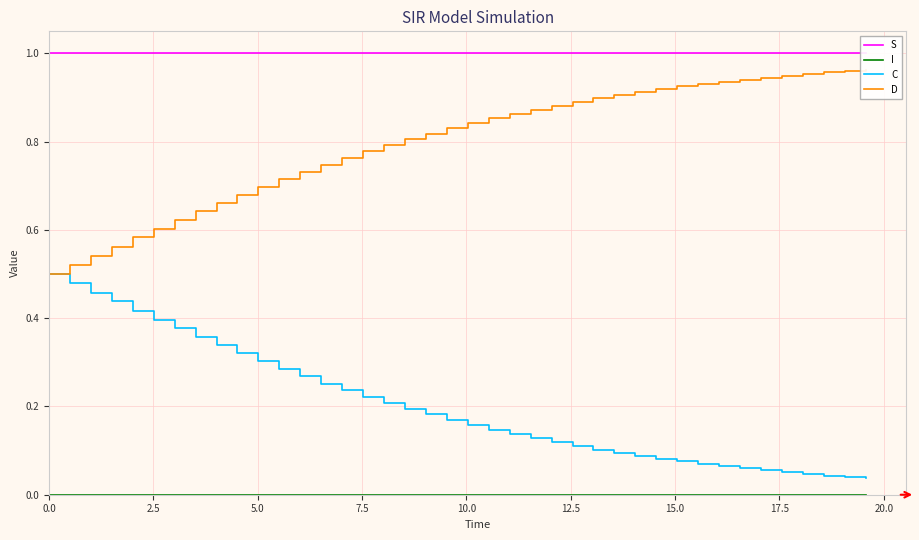

What is the difference between the highest and lowest values at 17.5?

1.0